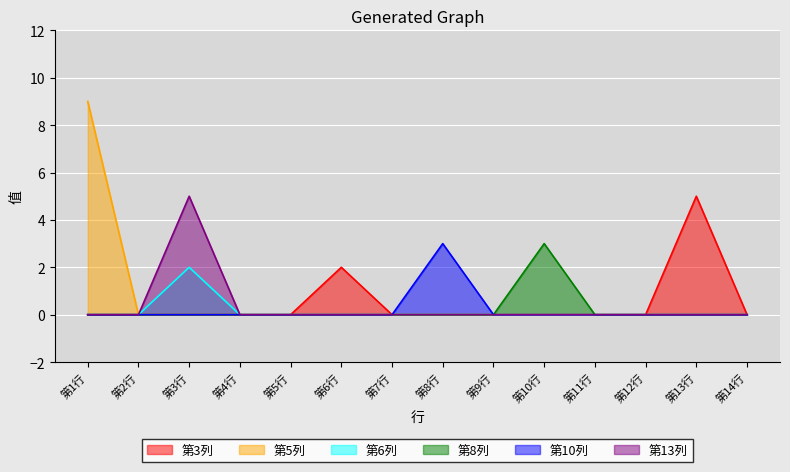

True or false: 第13列 and 第8列 cross at least once.

False